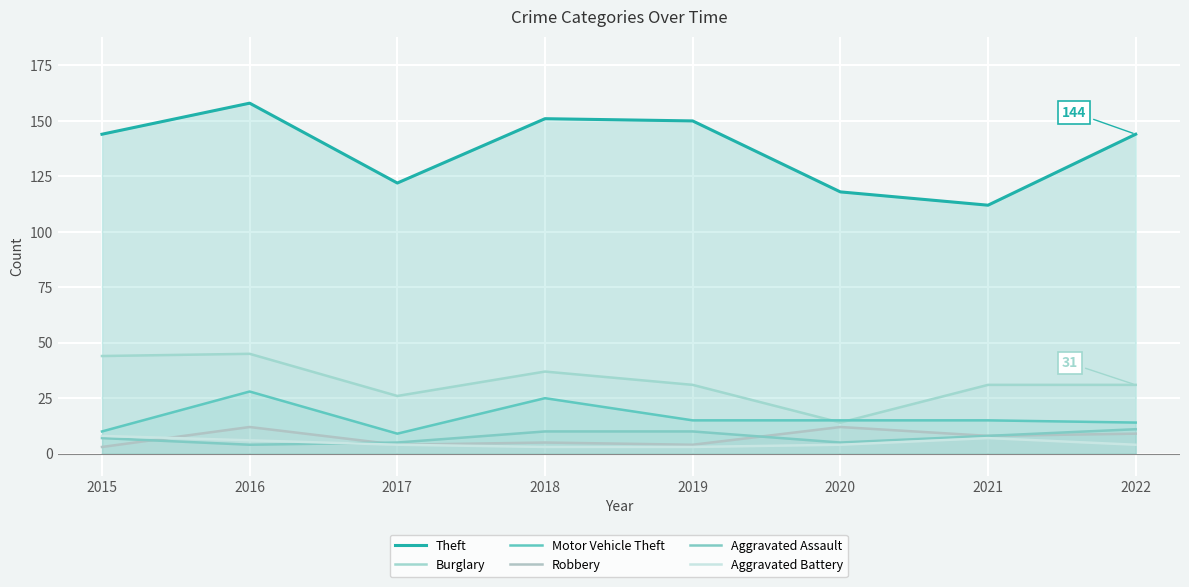

What value does the Robbery series have at 2021?

8